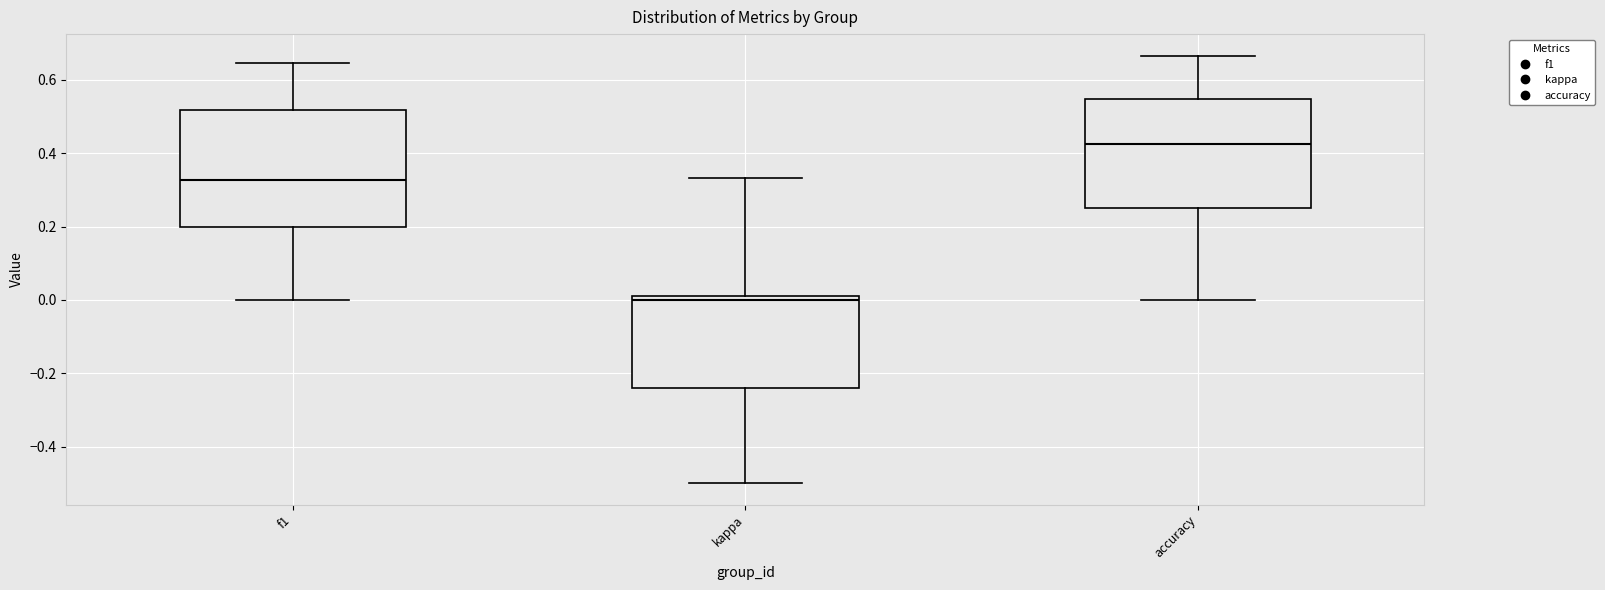

Reading left to right, read every box against the y-axis: the position of its median line, the range the box covers, and the ends of its whiskers. The values are not printed on the chart, so give them approximately, as read against the axis.

f1: median 0.32, box 0.20 to 0.52, whiskers 0.00 to 0.64
kappa: median 0.00, box -0.24 to 0.02, whiskers -0.50 to 0.34
accuracy: median 0.42, box 0.26 to 0.54, whiskers 0.00 to 0.66